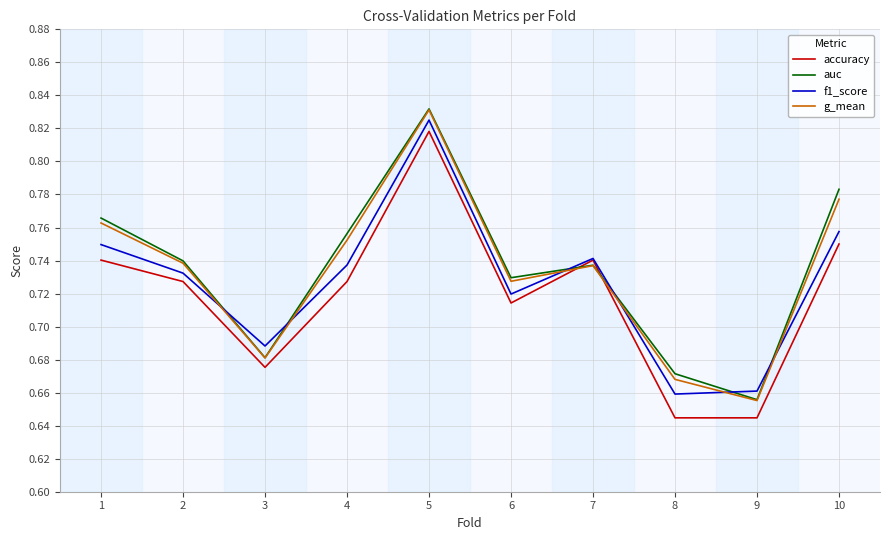

Where is g_mean nearest to the value 0?

9